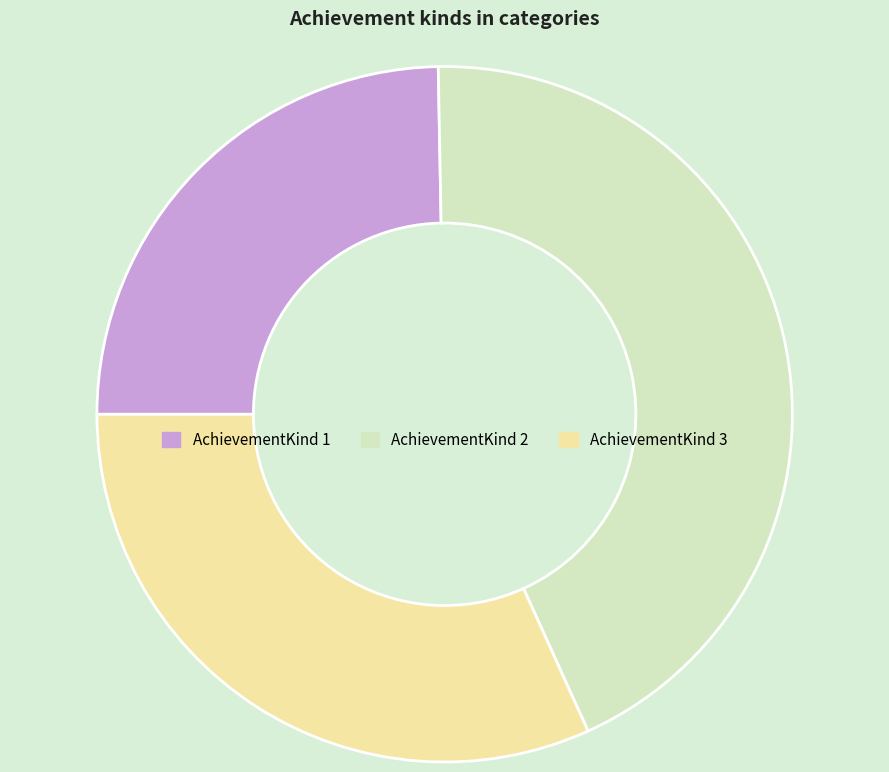

Is there any slice that represents more than half of the pie?

No